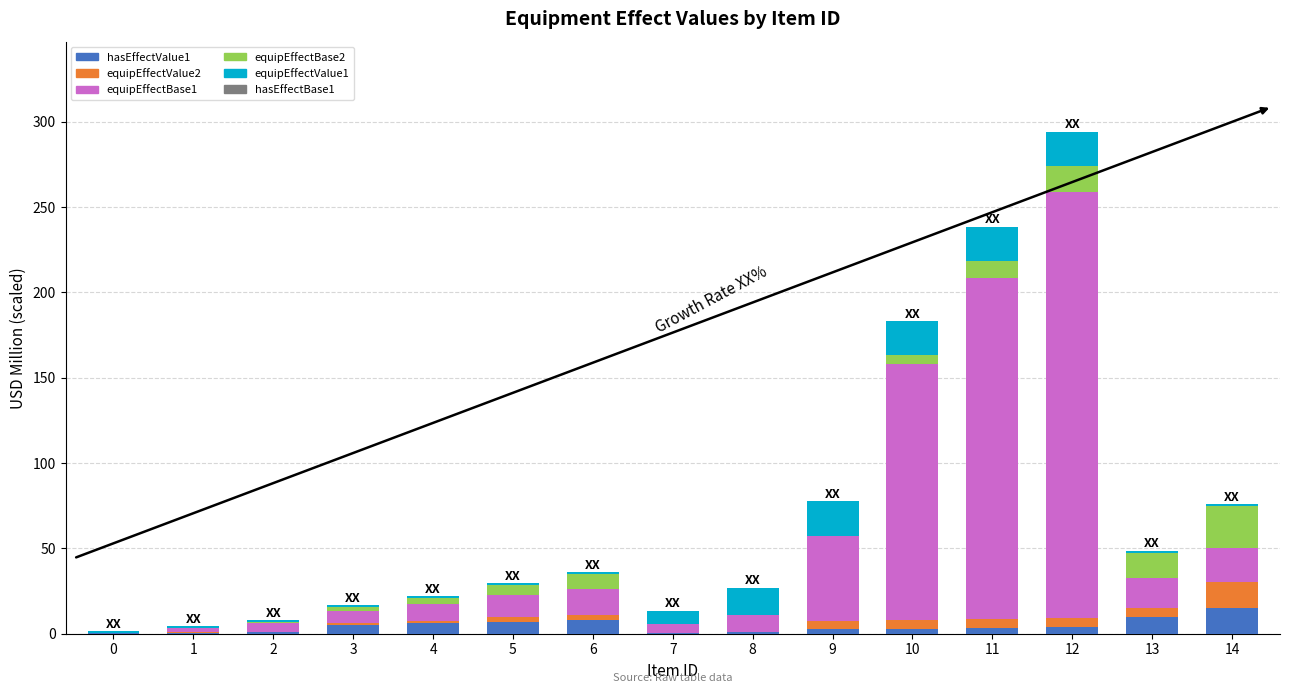

The hasEffectValue1 series shows 1.0 at 8. True or false?

True